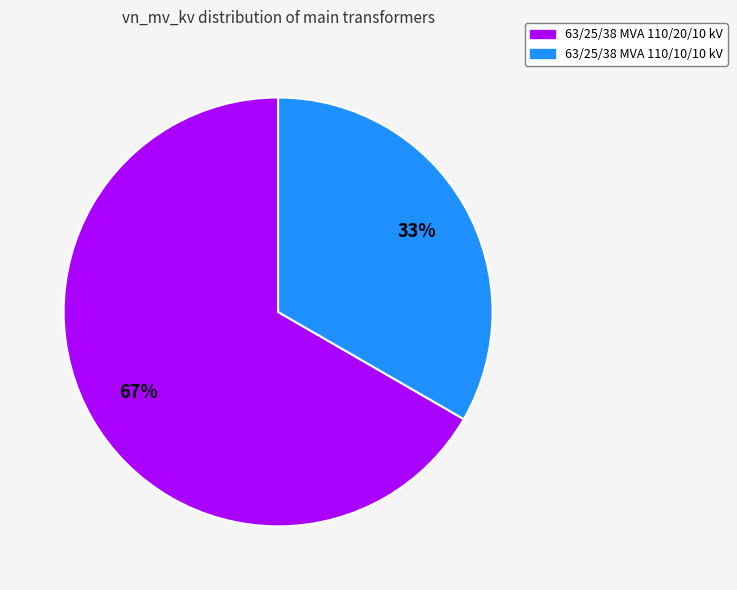

What percentage is the 63/25/38 MVA 110/20/10 kV slice, to the nearest percent?

67%